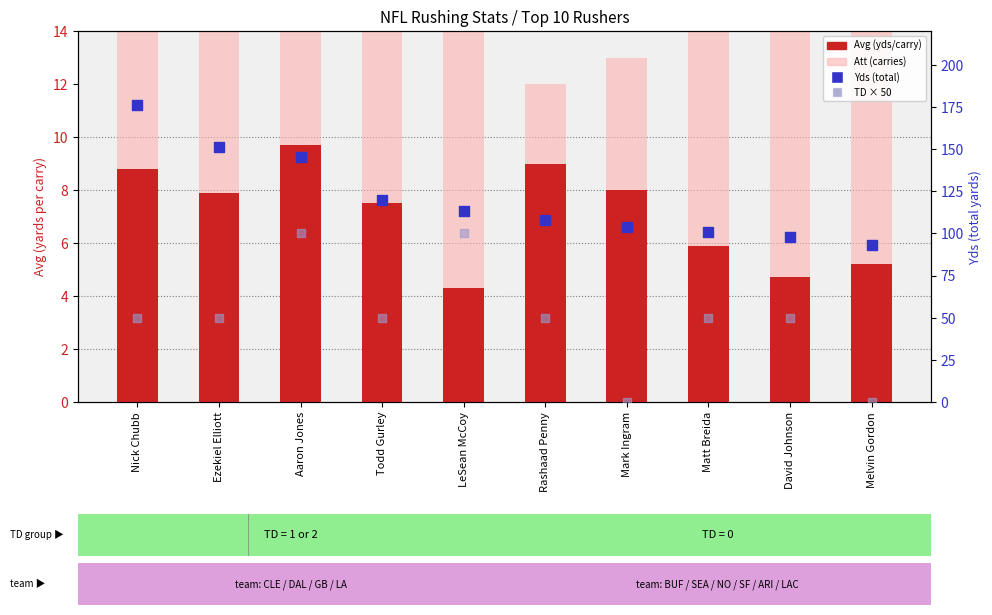

Which series has the widest spread of Y values?

TD × 50